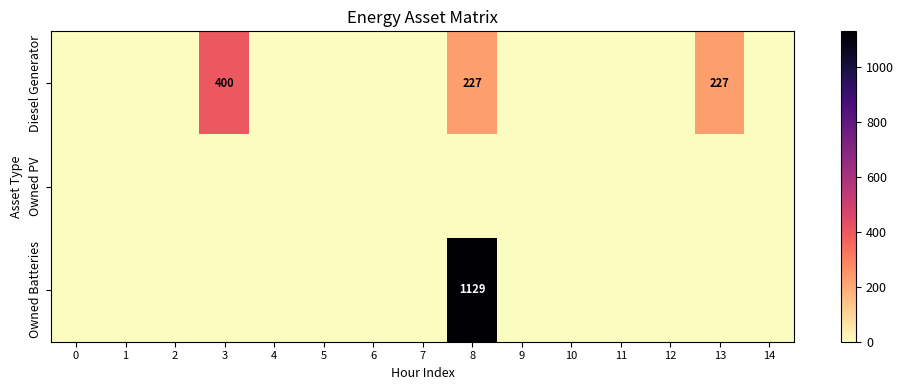

True or false: Diesel Generator has a value of 227 at 8.

True